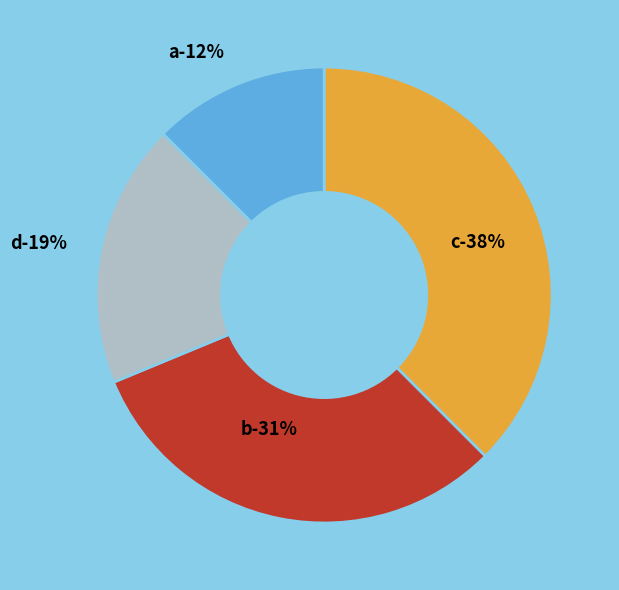

Is there a majority slice in this chart?

No